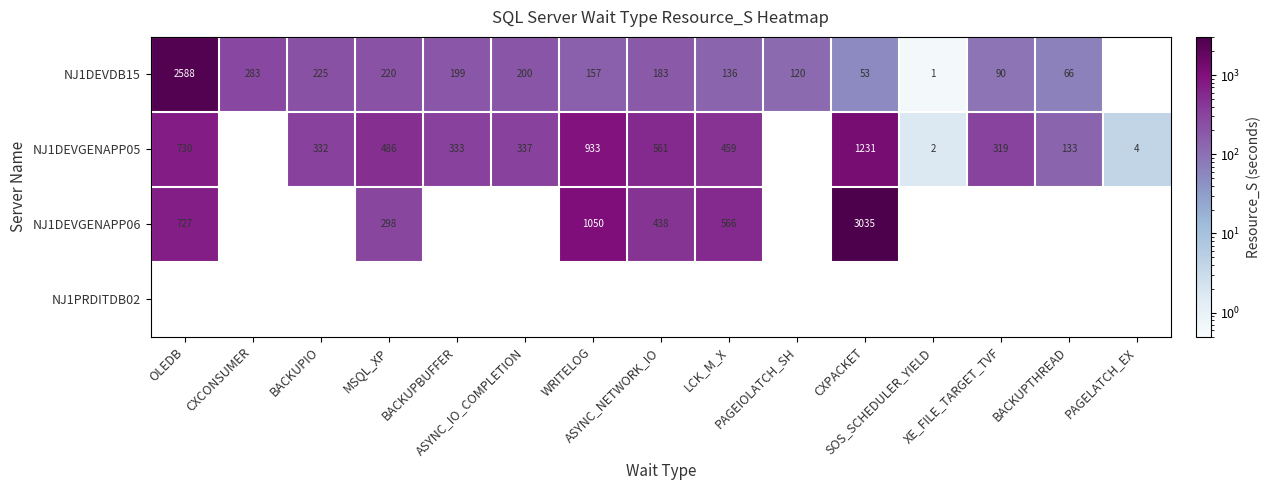

The NJ1DEVDB15 series shows 225.3 at BACKUPIO. True or false?

True